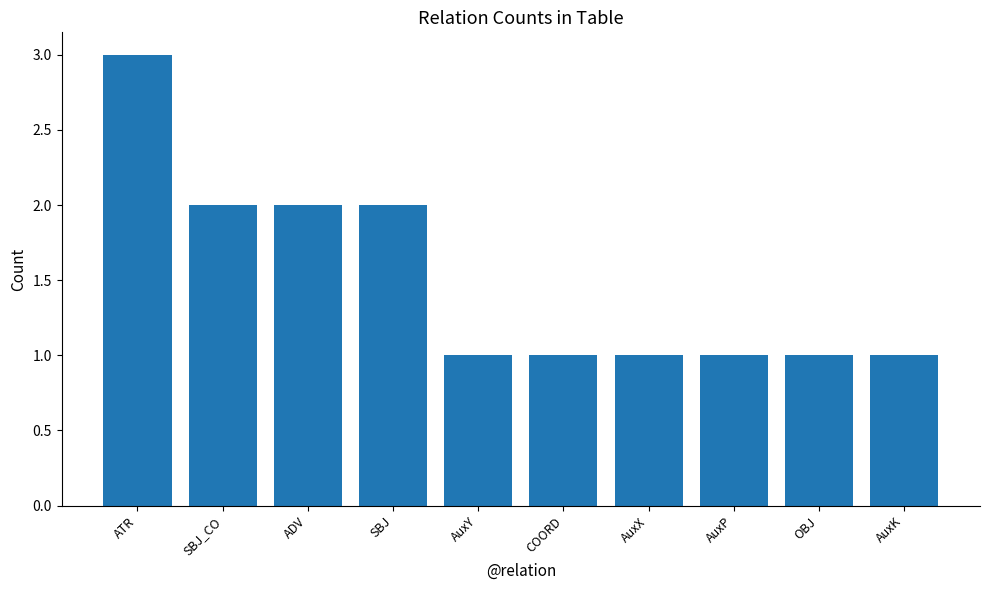

What is the change in value from SBJ to AuxX?

-1